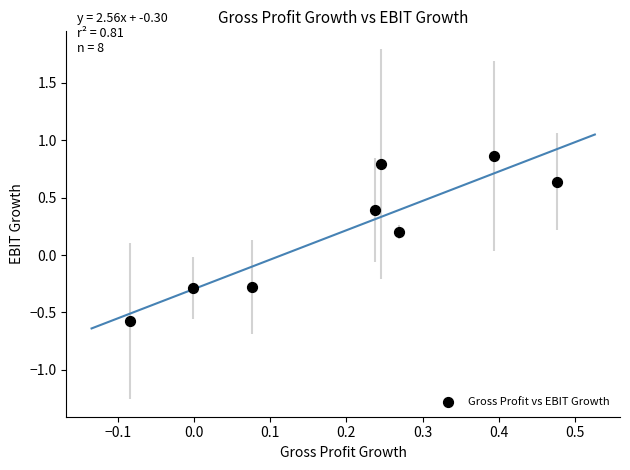

What is the range of Y values (max minus min)?

1.4